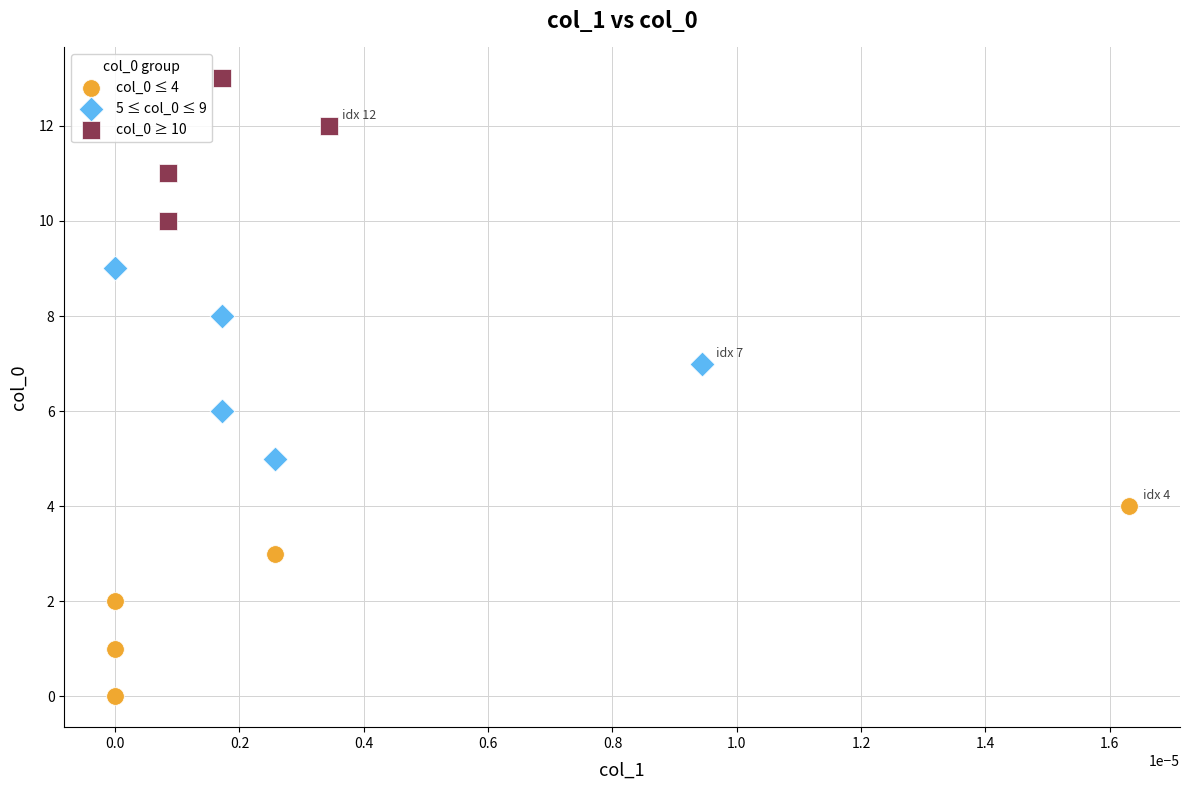

Which series reaches the maximum Y coordinate?

col_0 ≥ 10